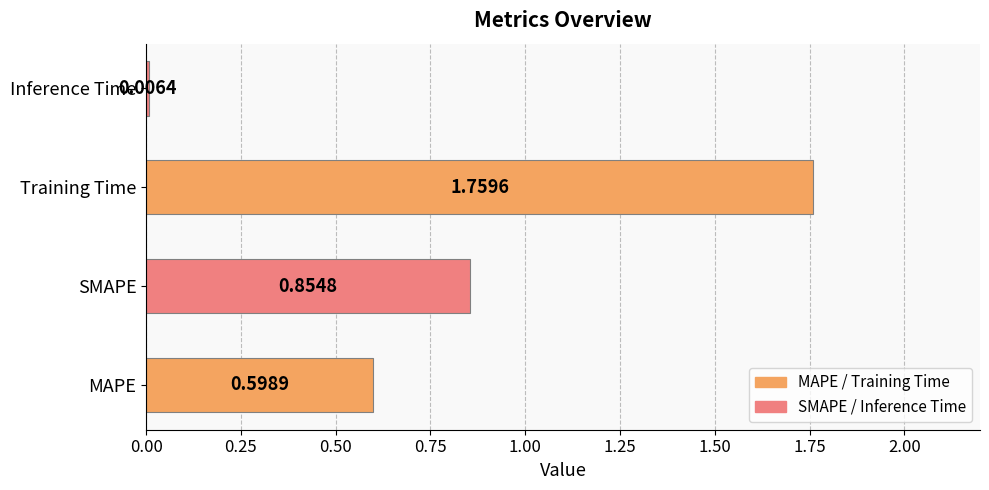

What is the sum of the values at SMAPE and MAPE?

1.5